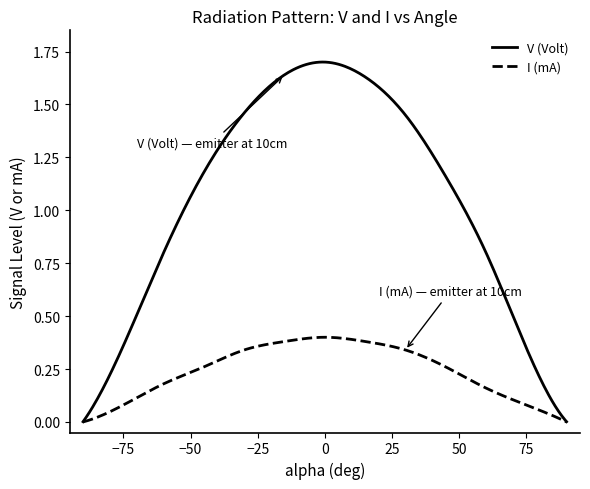

List the series in order of their peak value, highest first.

V (Volt), I (mA)